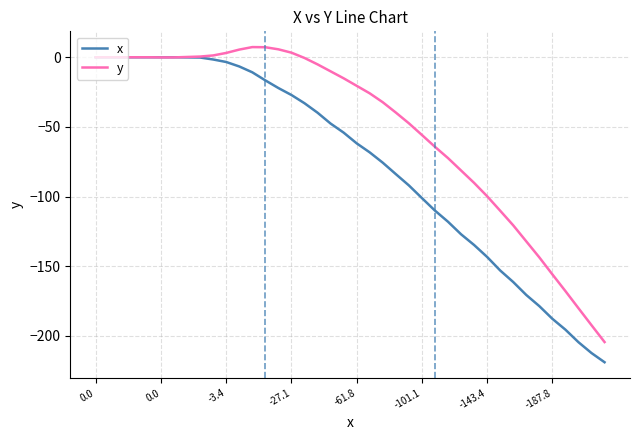

Rank the series by their maximum value, from highest to lowest.

y, x